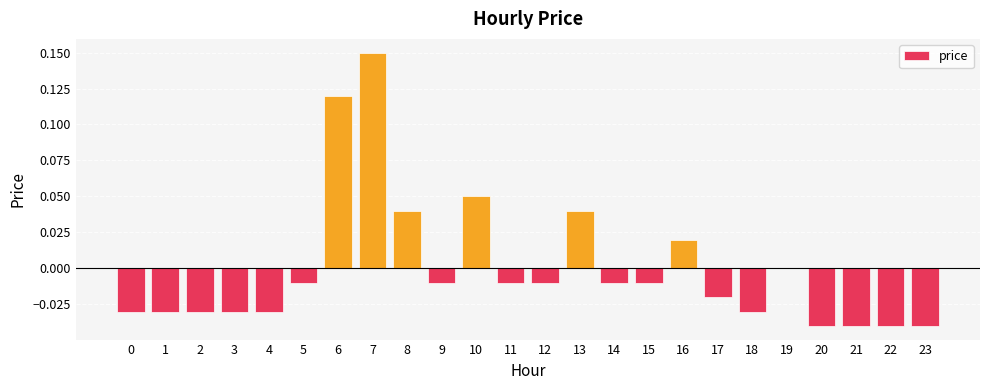

The value at 8 is 0.0. True or false?

True